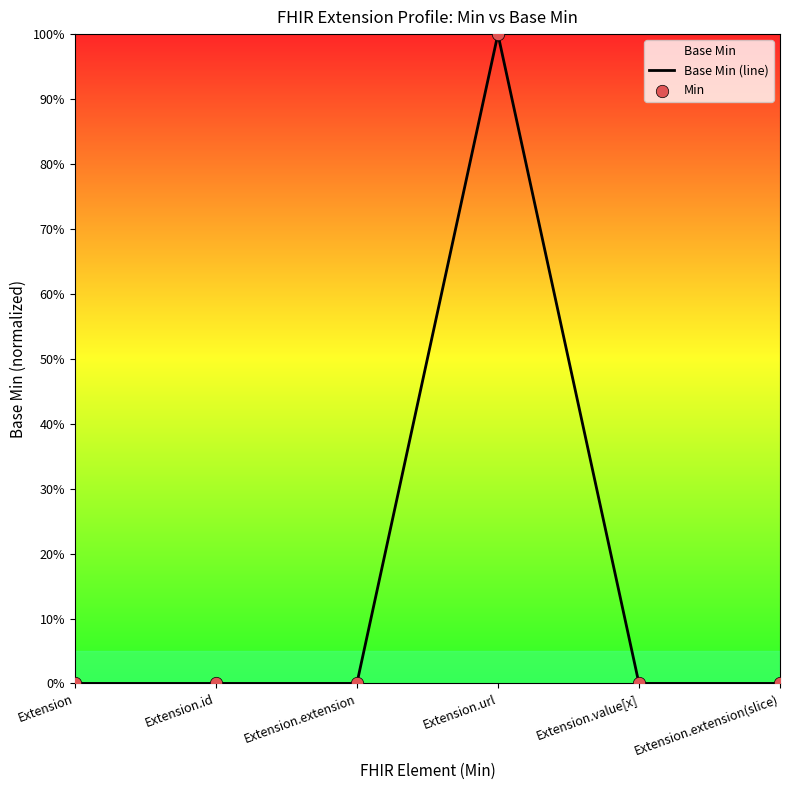

Between Extension.id and Extension.url, which is larger?

Extension.url